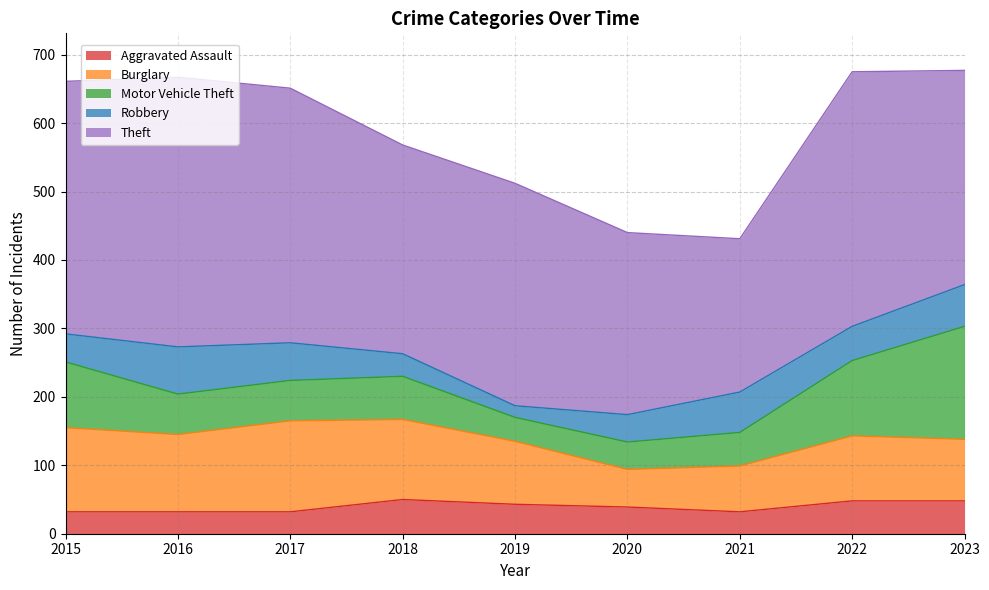

At which label does Burglary first exceed 95?

2015